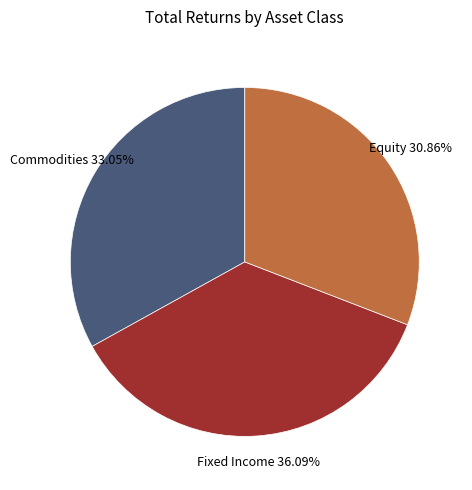

What is the largest slice in the pie chart?

Fixed Income